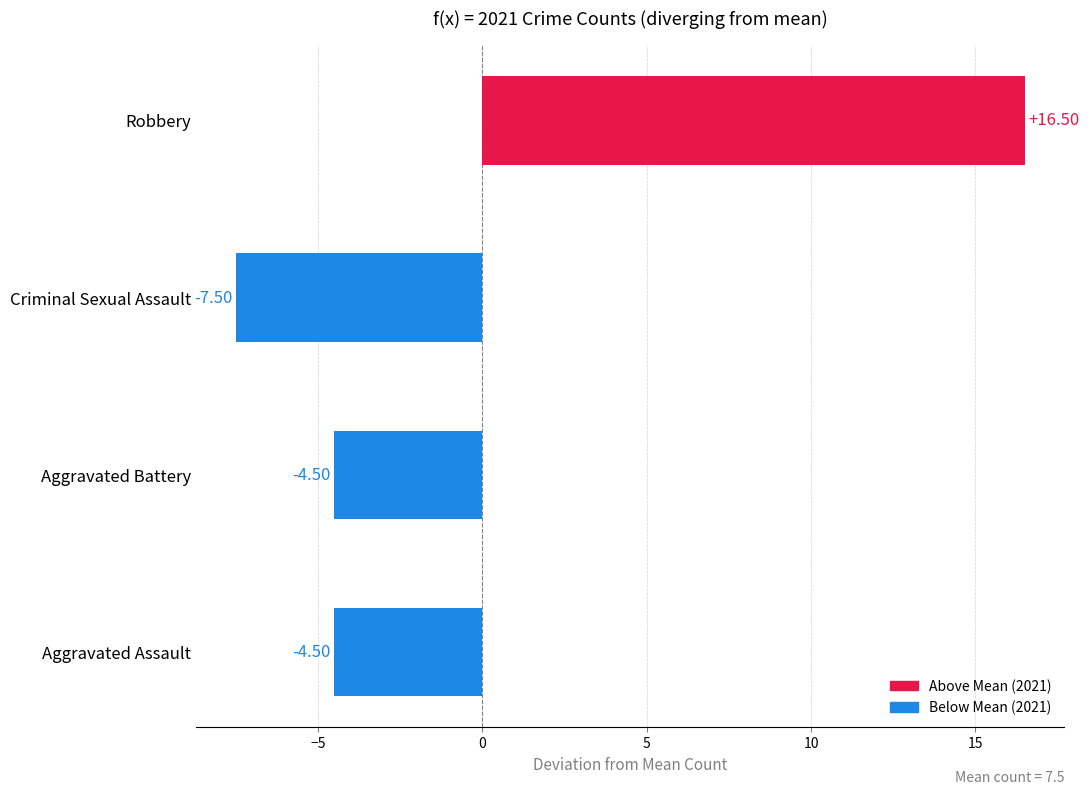

At which category does the chart reach its minimum across all series?

Criminal Sexual Assault